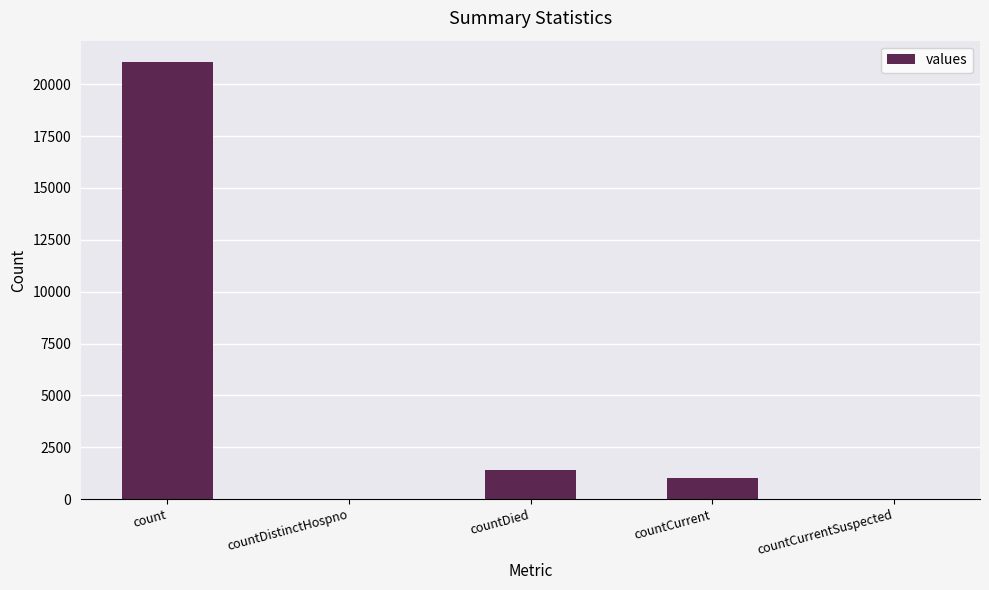

What is the greatest value displayed?

21050